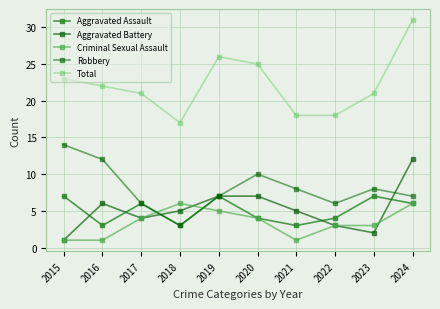

Is this an area chart (filled region under the line)?

No